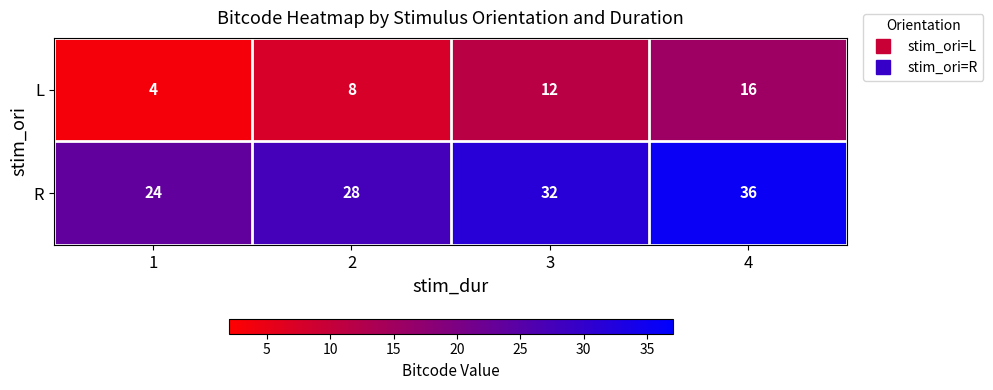

Rank the series by their maximum value, from lowest to highest.

L, R